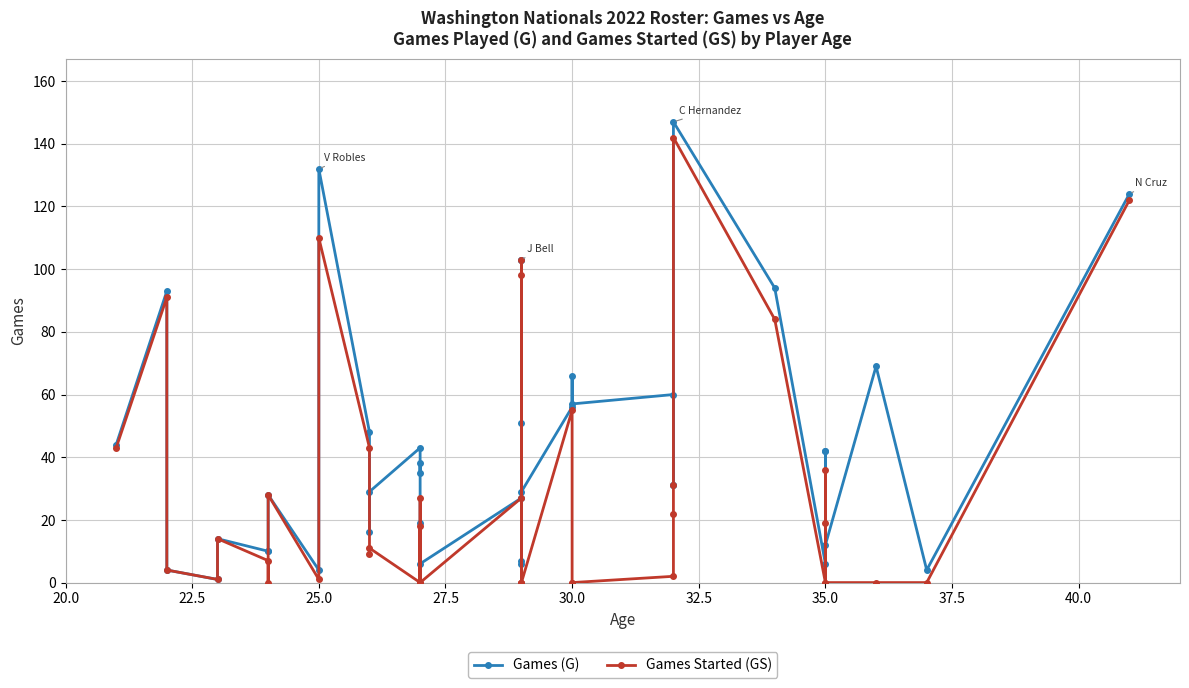

What is the value of the Games Started (GS) point at the 8th from the left?

28